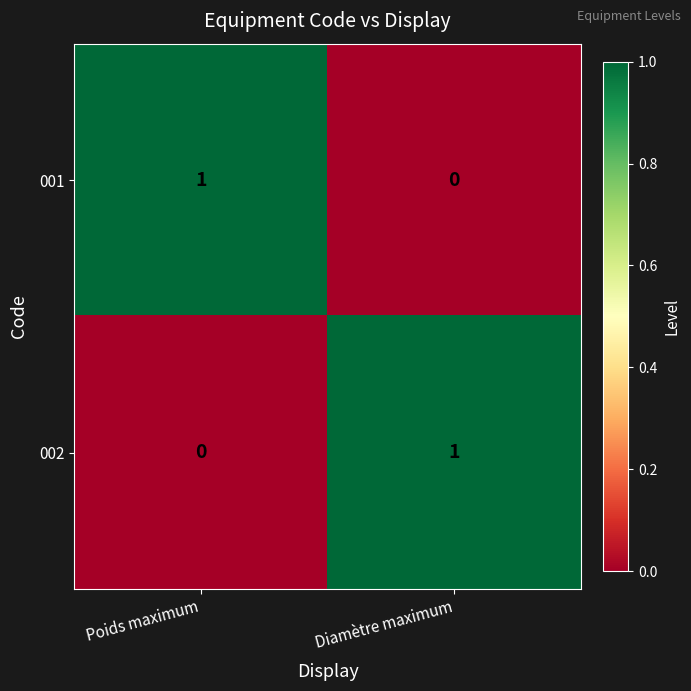

The value of 001 at Diamètre maximum is 1. True or false?

False